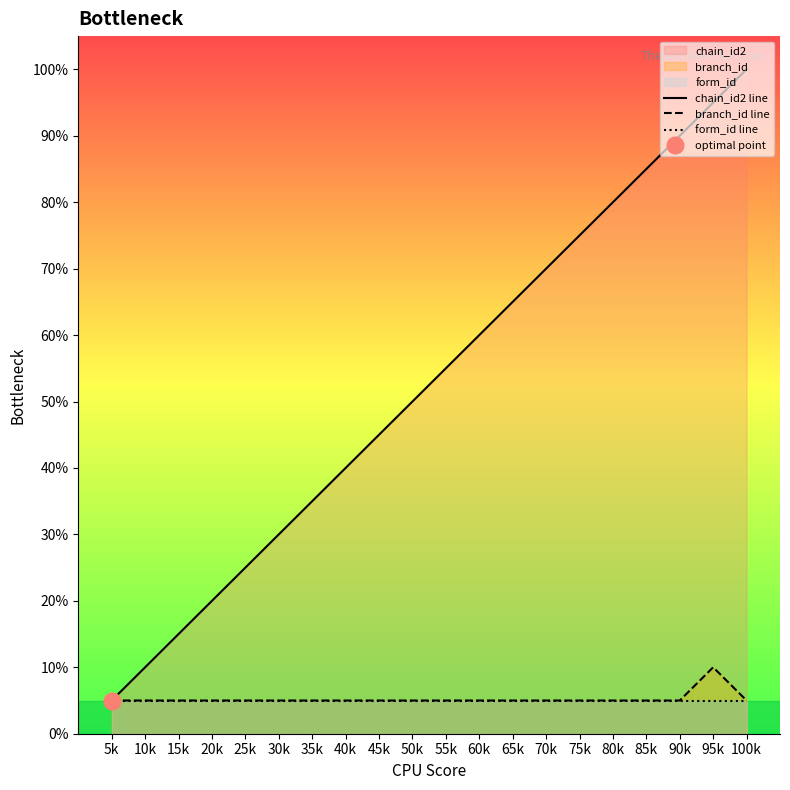

True or false: form_id line and branch_id line intersect in this chart.

False